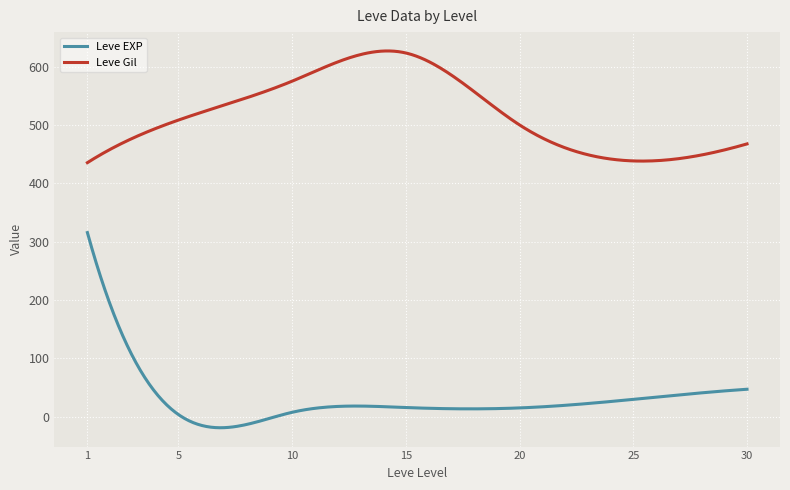

What is the maximum value for Leve EXP?

315.5